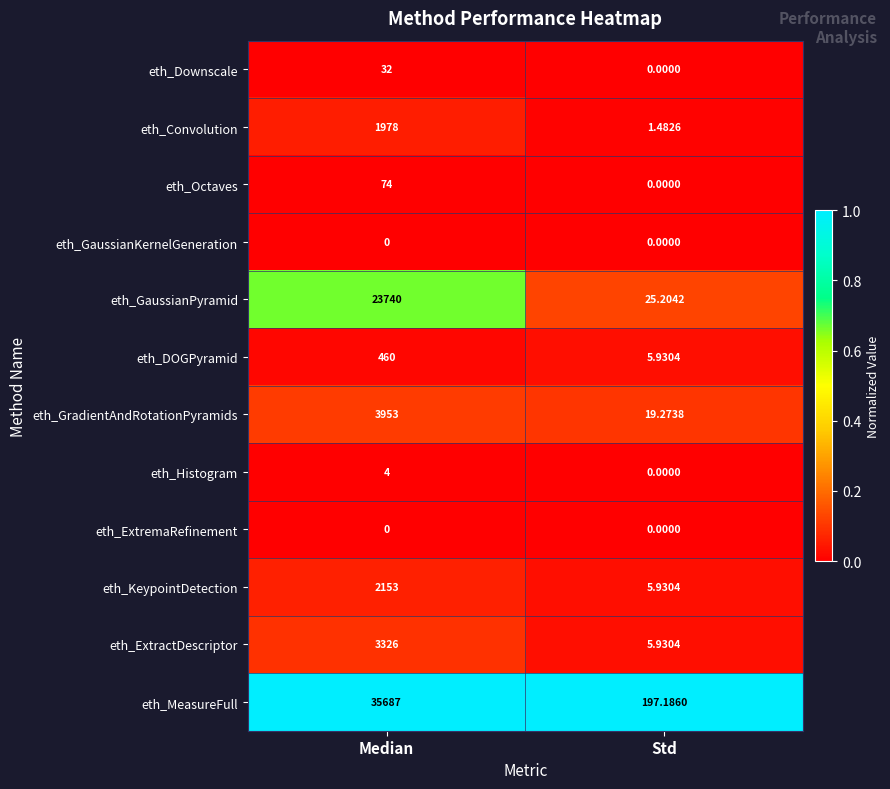

Which series has the largest range (max minus min)?

eth_MeasureFull